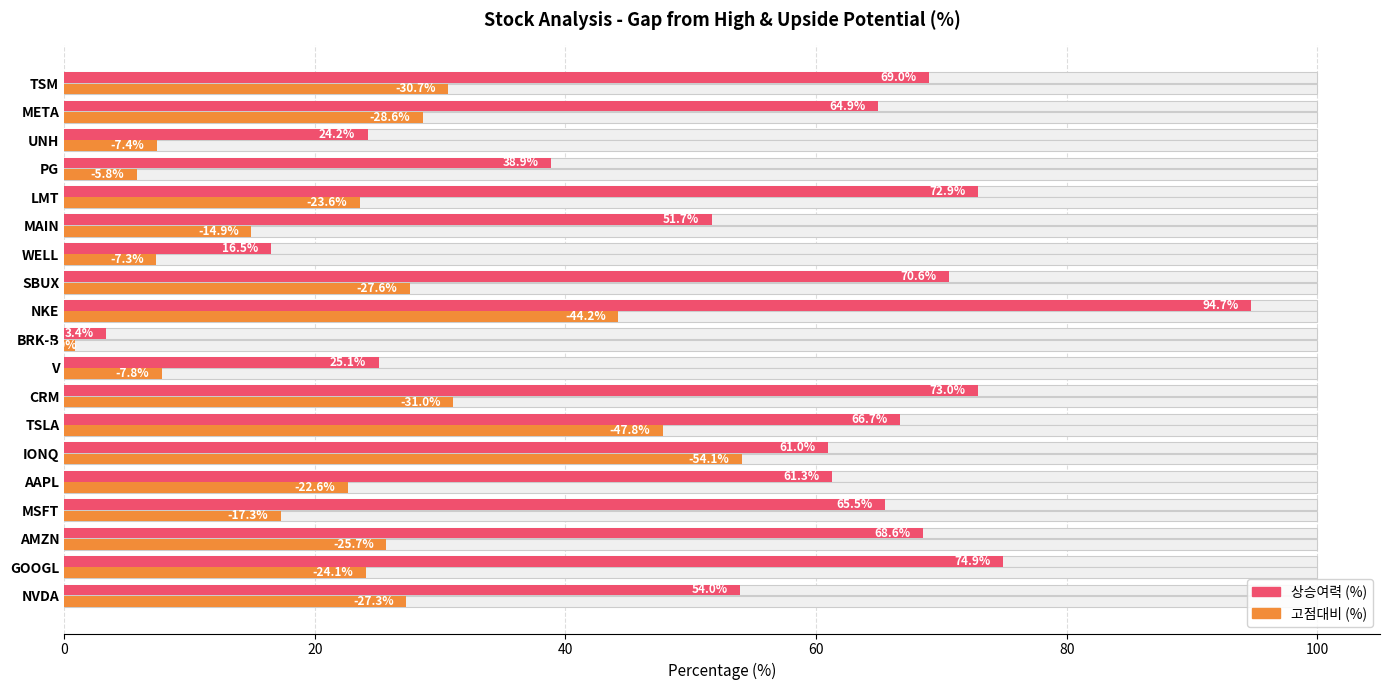

What is the minimum value shown in the chart?

0.9